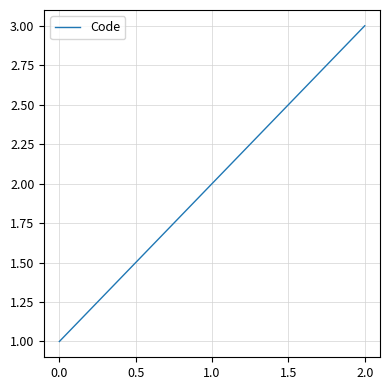

Reading right to left, what are all the values shown in this chart?

3	2	1